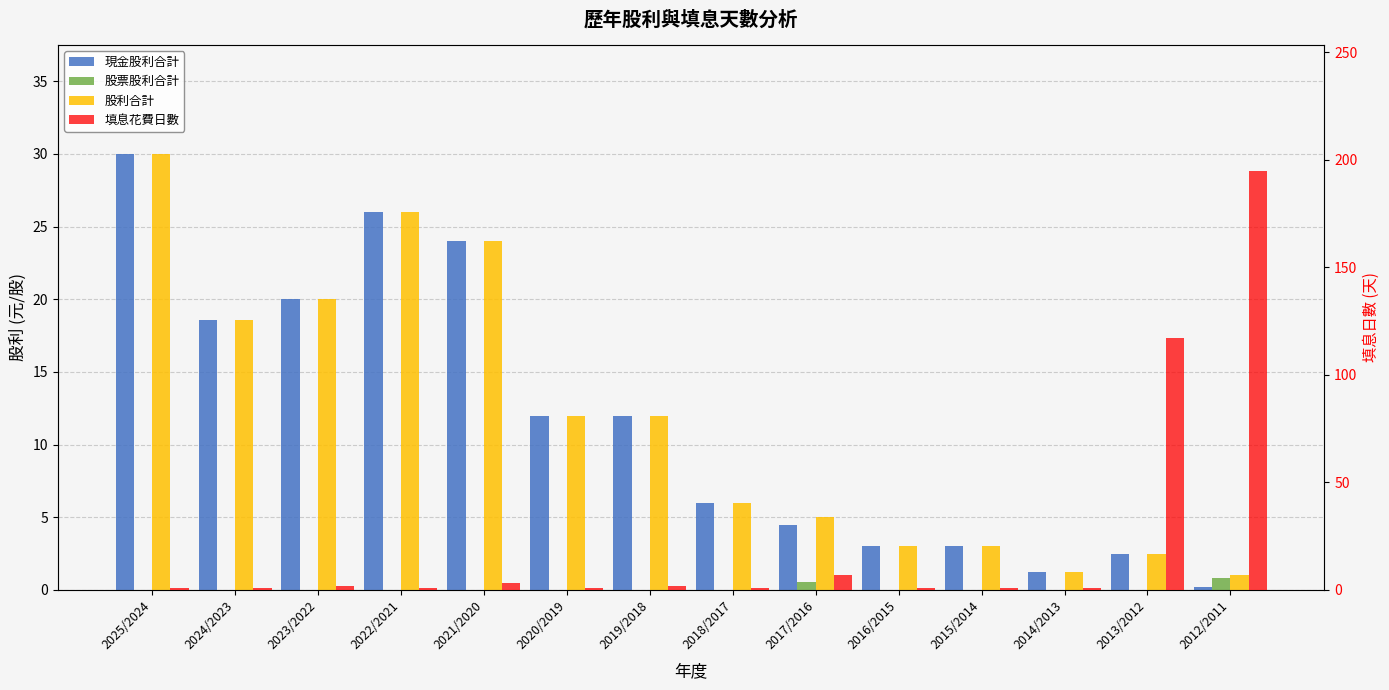

Rank the series at 2017/2016 from lowest to highest value.

股票股利合計, 現金股利合計, 股利合計, 填息花費日數